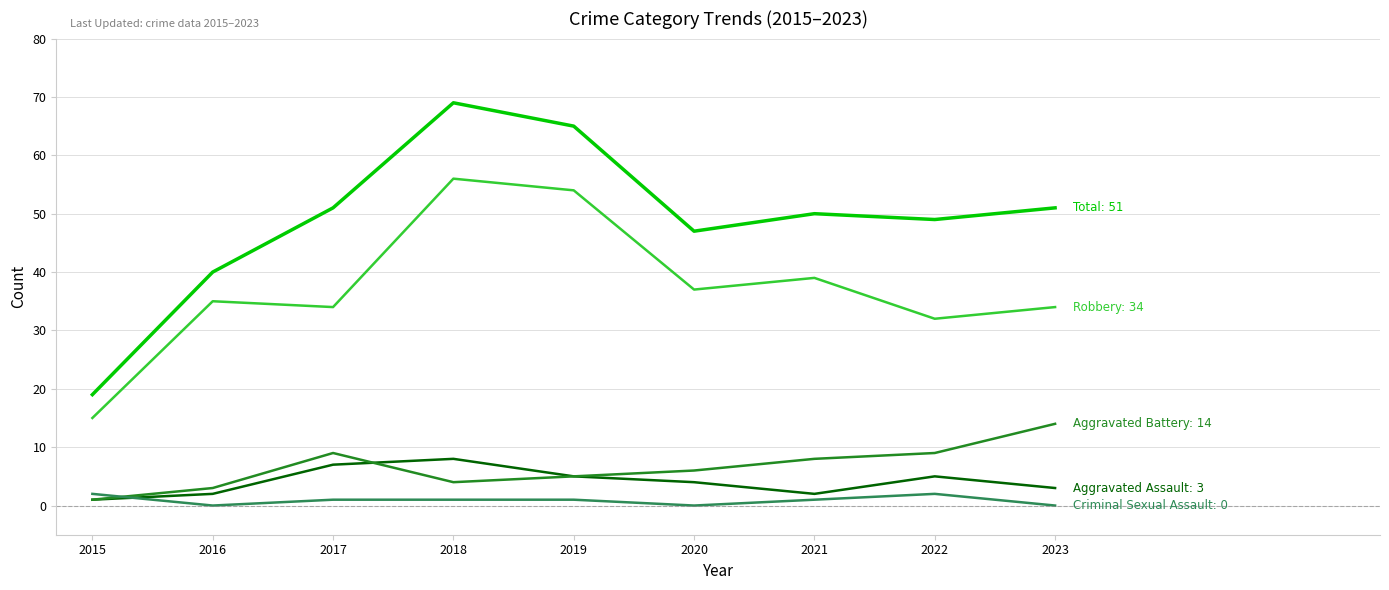

What is the total value across all series at 2020?

94